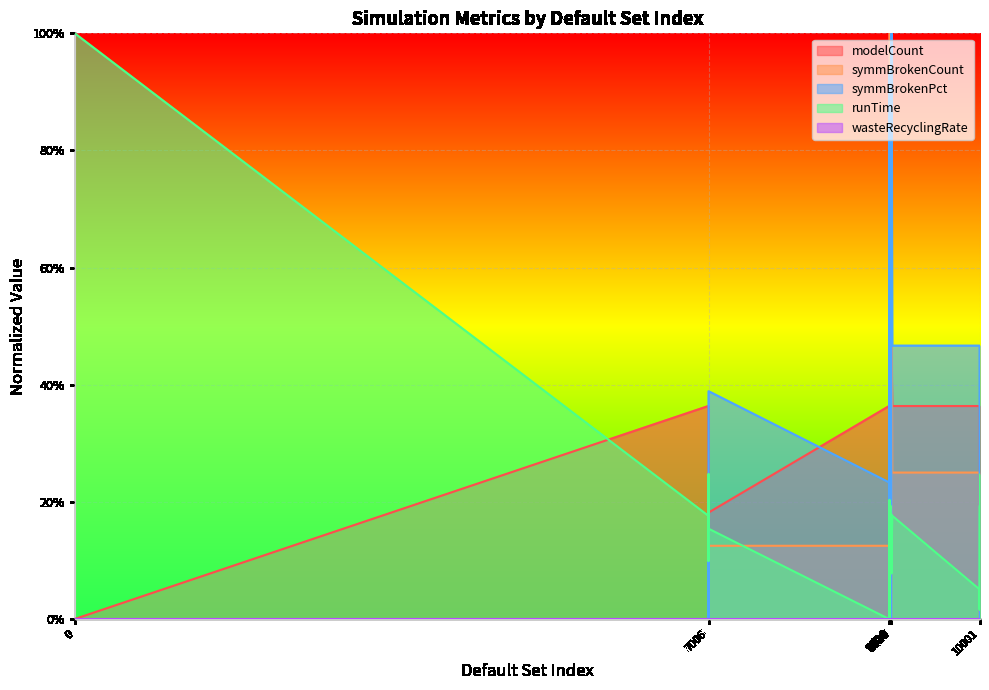

Does the chart display data point markers on the line(s)?

No